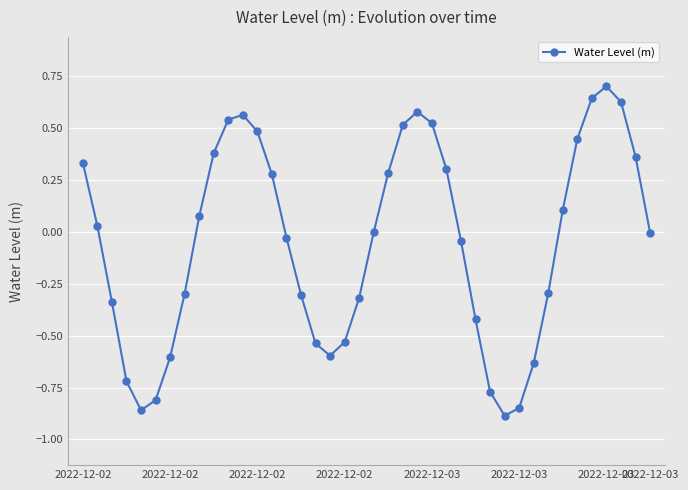

How many interior local valleys (lower than both neighbors) does the data have?

3